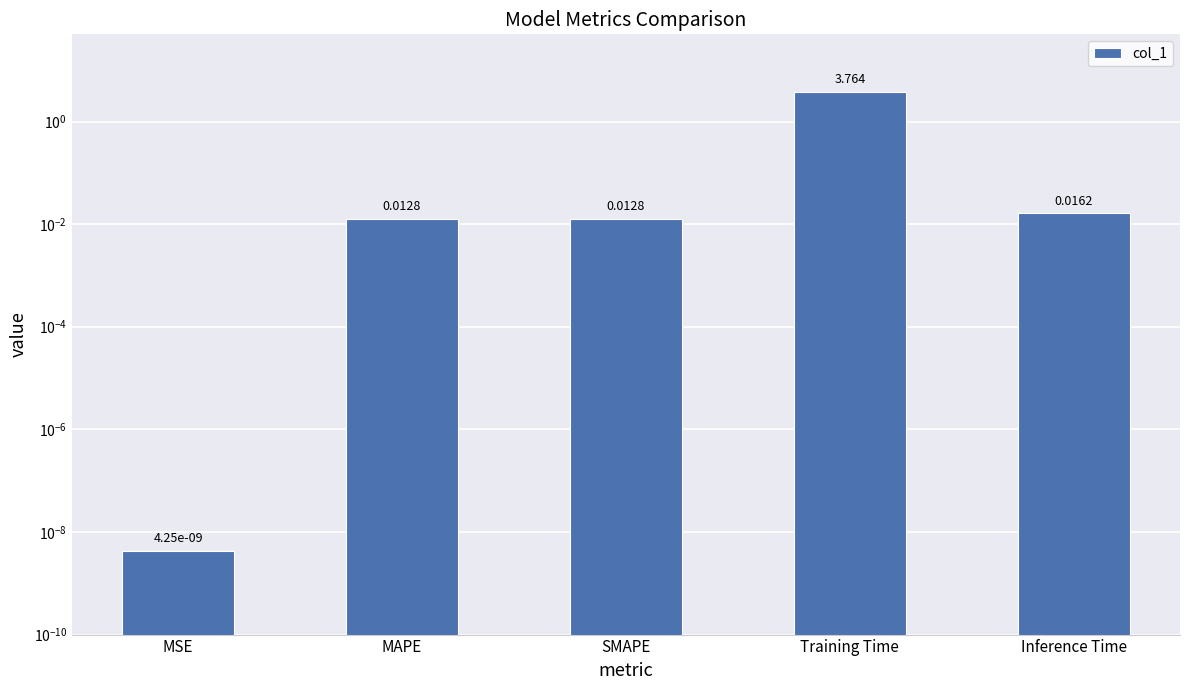

True or false: the data shows 0.0 at Inference Time.

False